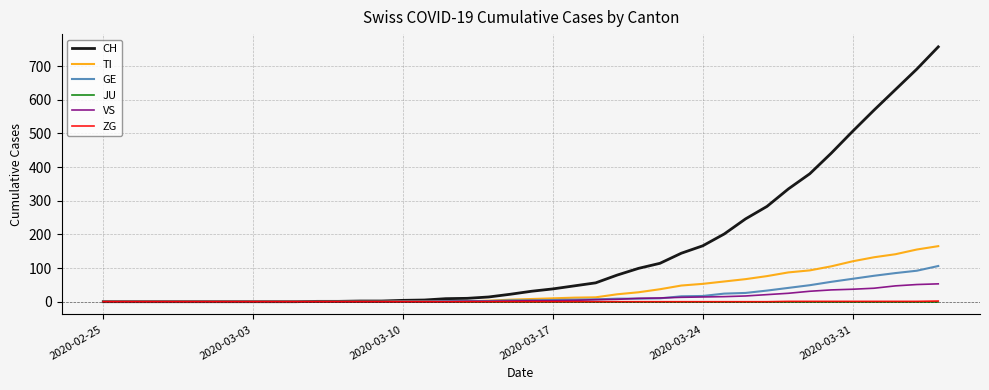

What is the greatest value displayed?

757